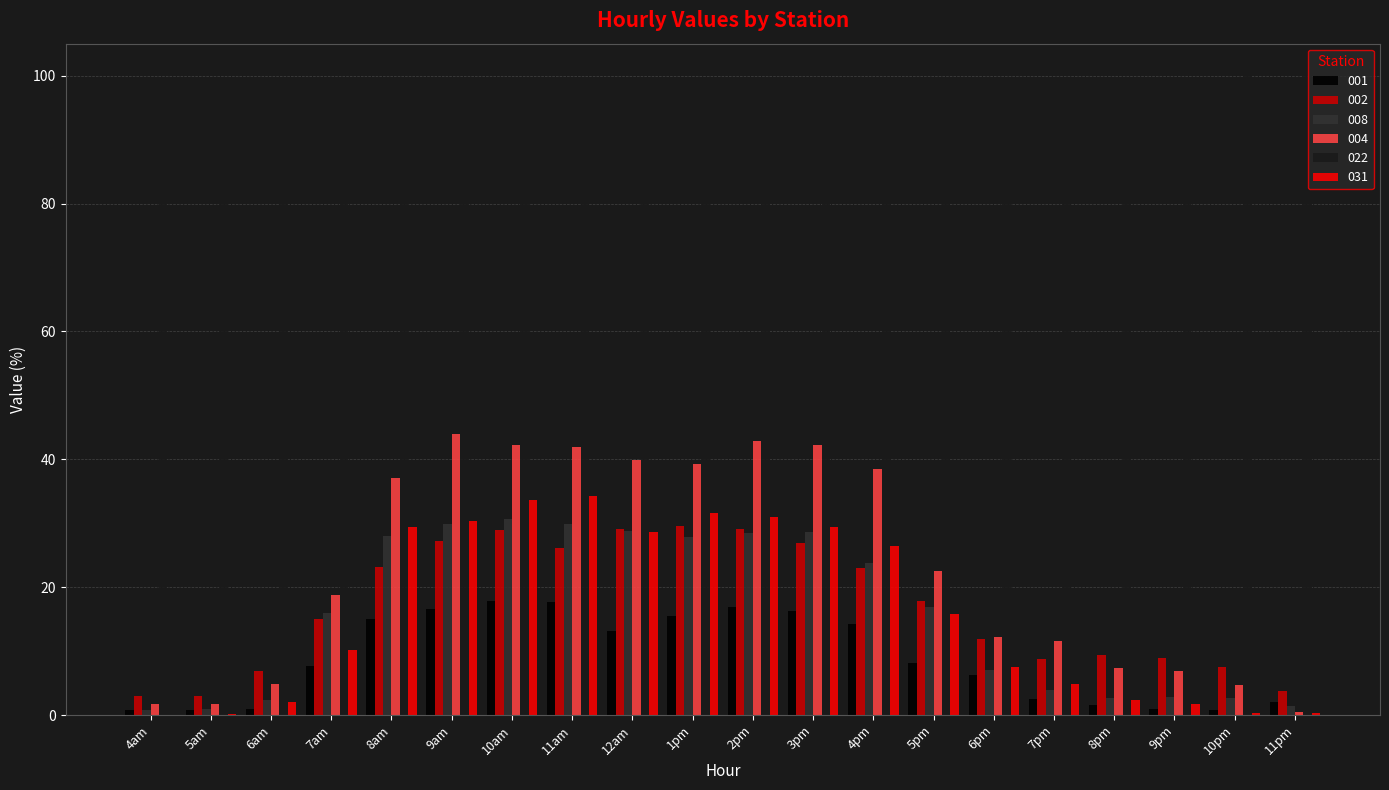

Which series has the largest total across all categories?

022